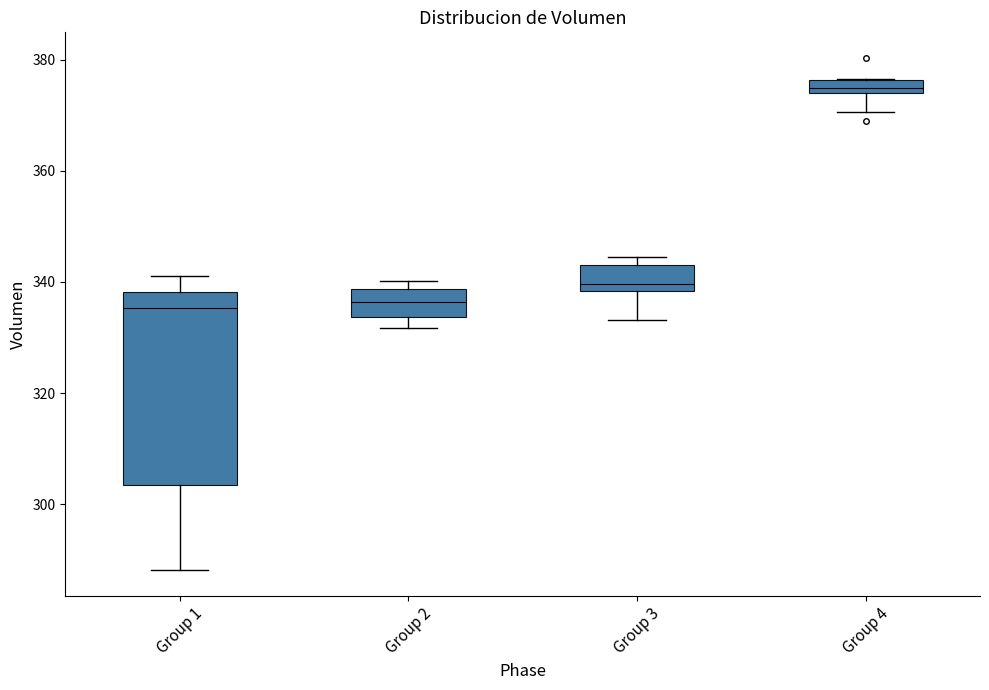

Which box has the highest median line?

Group 4